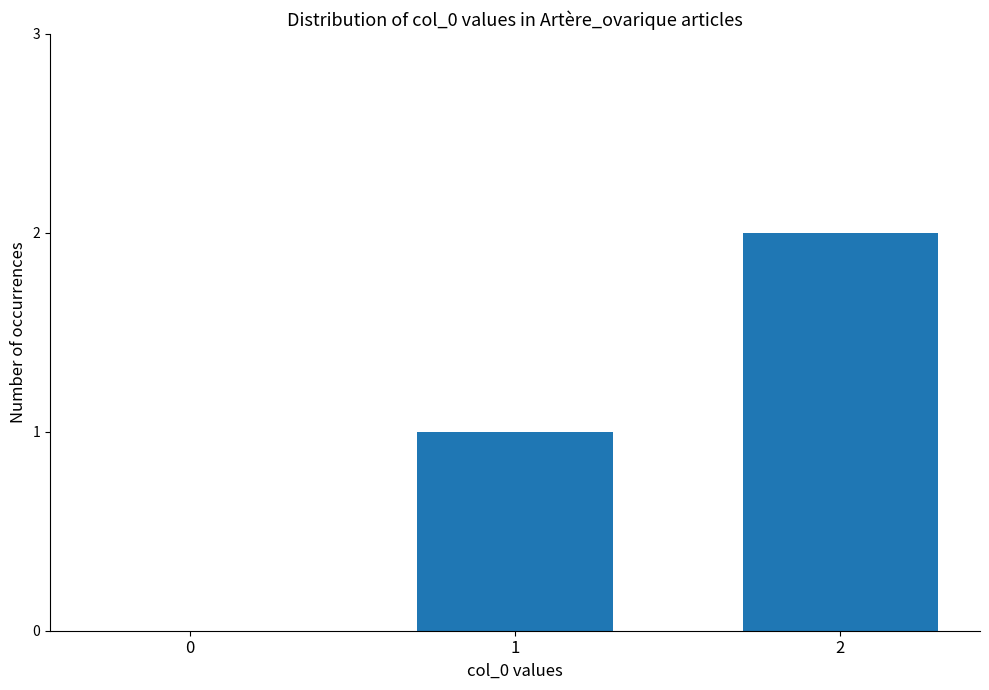

True or false: the data shows 0 at 0.

True